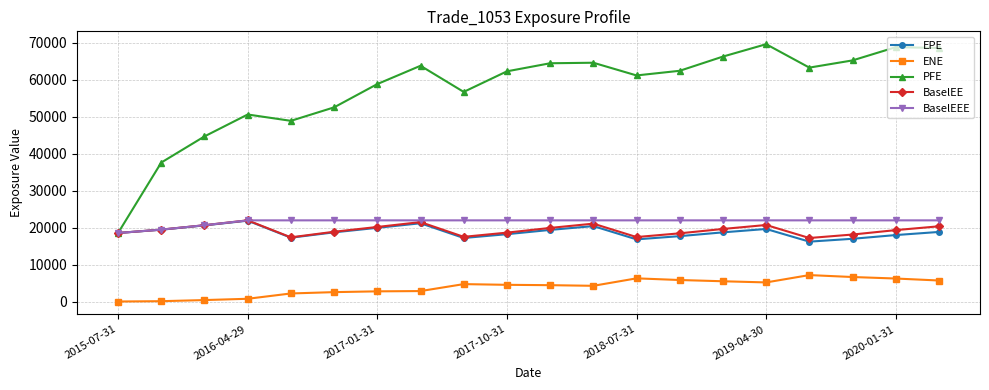

In ENE, how many points are higher than both neighbors (excluding endpoints)?

3